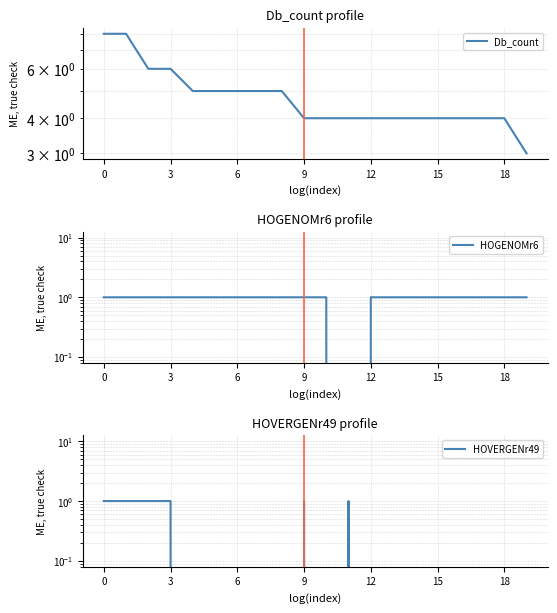

True or false: Db_count has more than 1 points higher than both neighbors.

False